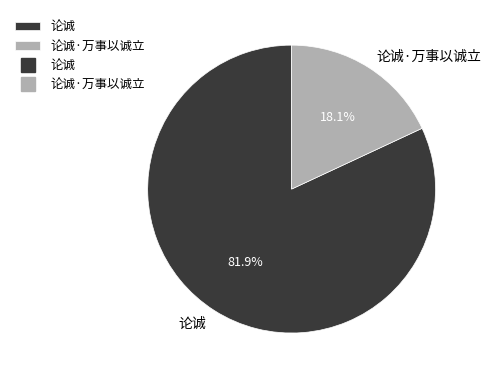

To the nearest percent, what is the combined percentage of 论诚 and 论诚·万事以诚立?

100%